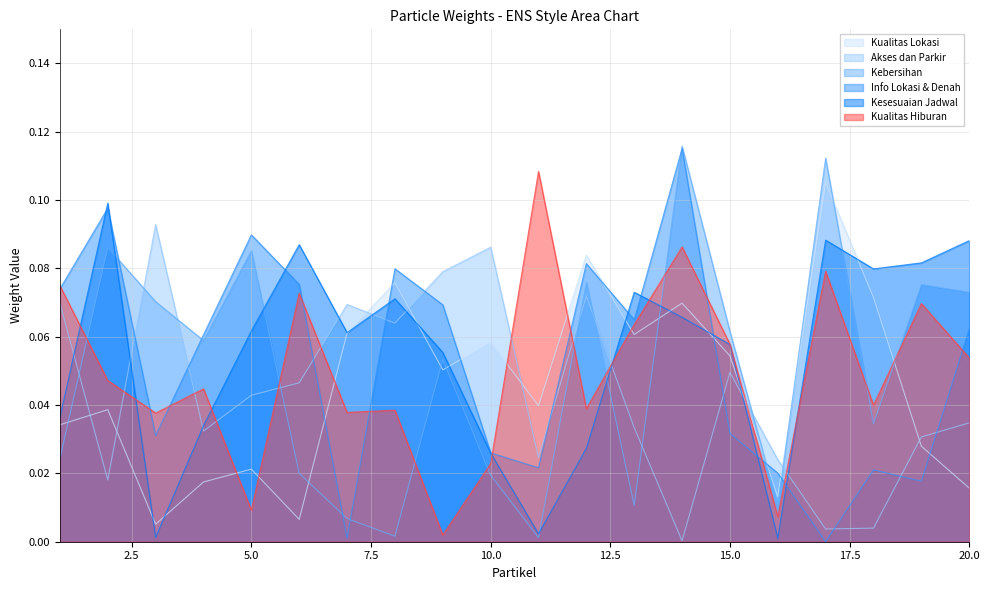

Is it true that Kualitas Hiburan equals 0.0 at 7?

True